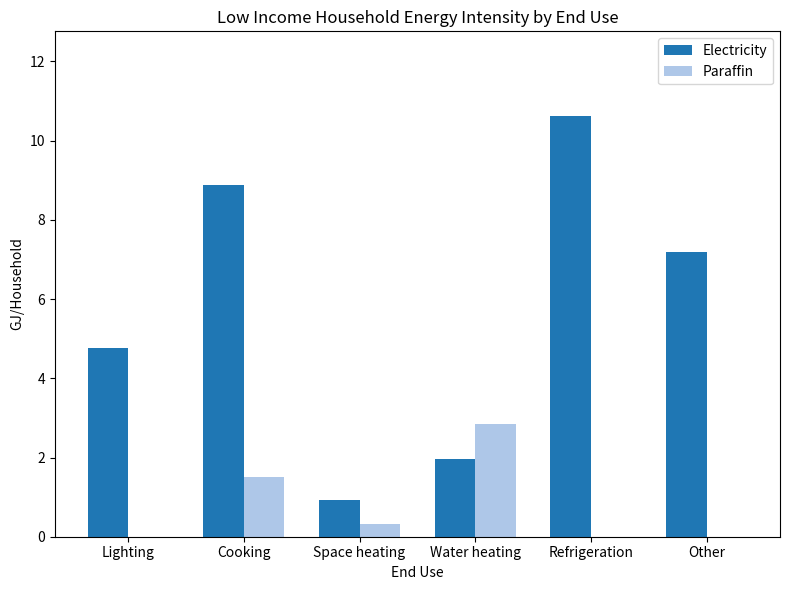

Reading right to left, extract all data points from this chart.

Electricity: 7.2	10.6	2.0	0.9	8.9	4.8
Paraffin: 0.0	0.0	2.8	0.3	1.5	0.0